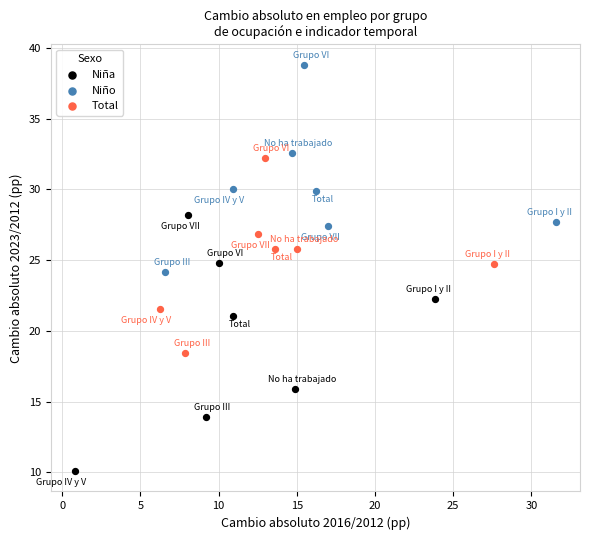

Which series contains the highest Y value?

Niño